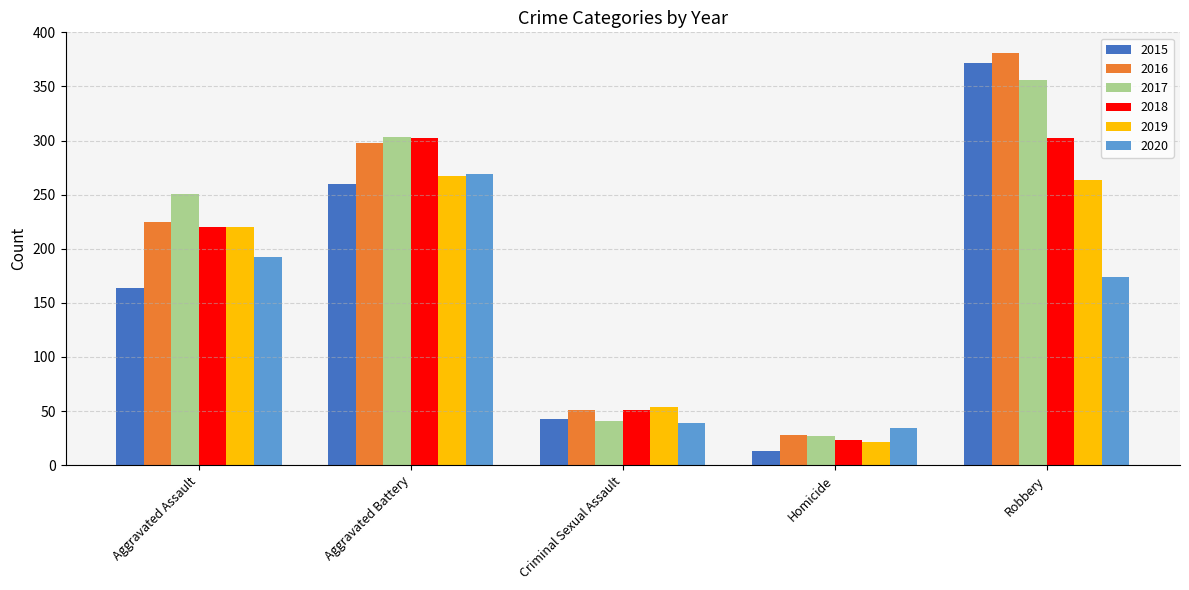

How many bars are there in total?

30